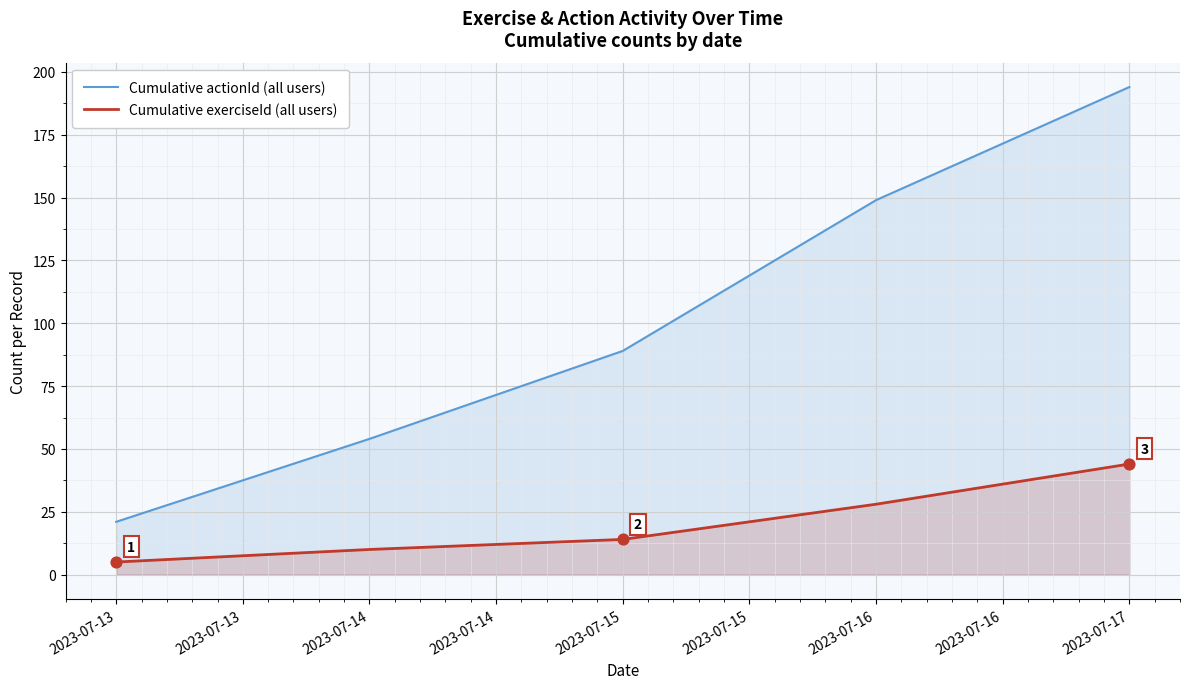

Which series has the largest total across all categories?

Cumulative actionId (all users)